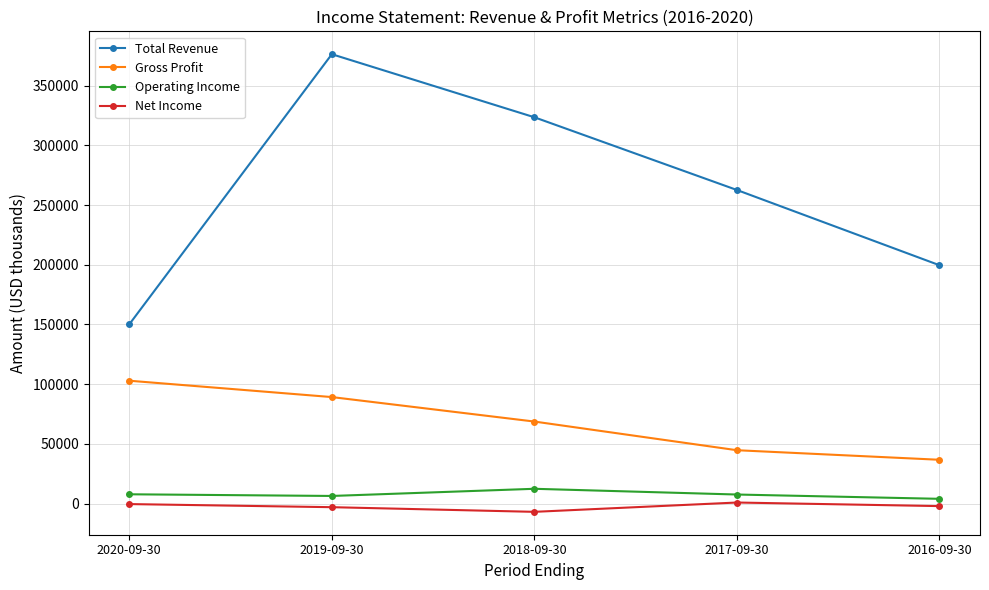

What is the label of the 1st point from the right?

2016-09-30